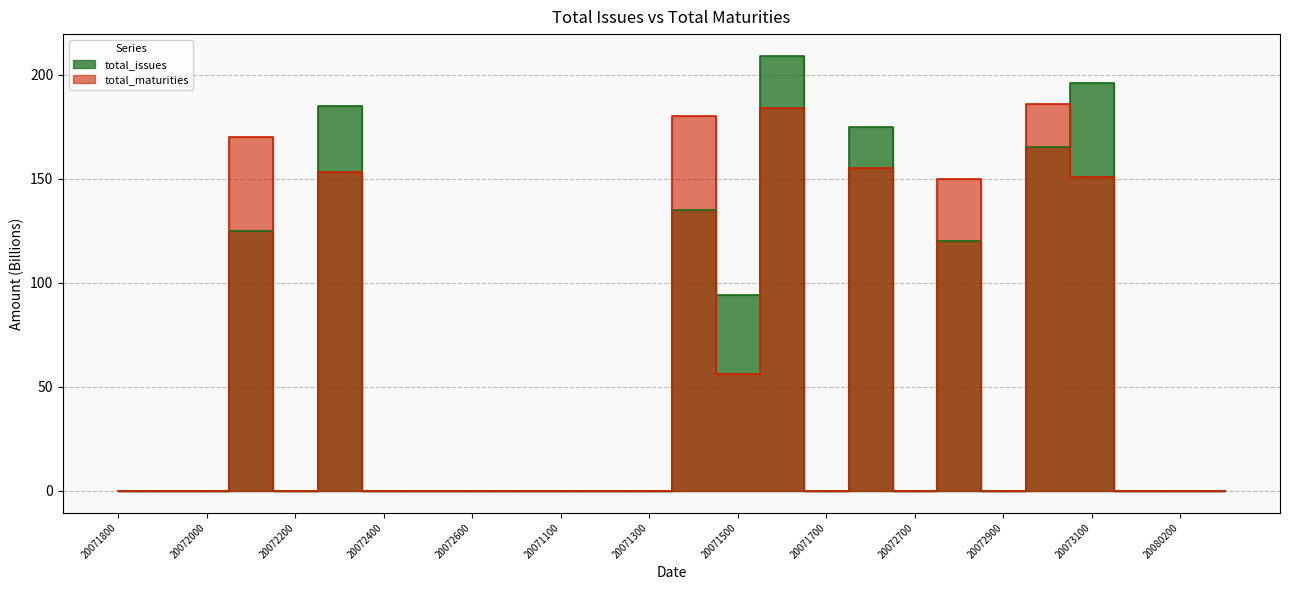

At how many categories does at least one series exceed 117?

8